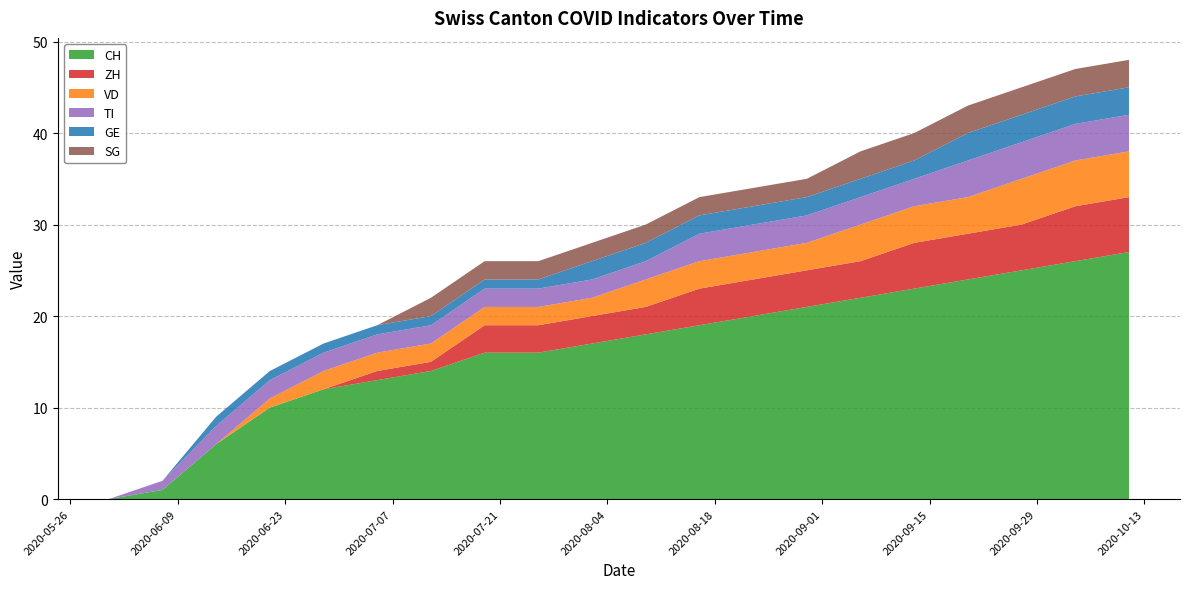

Reading left to right, what are all the values shown in this chart?

CH: 0	1	6	10	12	13	14	16	16	17	18	19	20	21	22	23	24	25	26	27
ZH: 0	0	0	0	0	1	1	3	3	3	3	4	4	4	4	5	5	5	6	6
VD: 0	0	0	1	2	2	2	2	2	2	3	3	3	3	4	4	4	5	5	5
TI: 0	1	2	2	2	2	2	2	2	2	2	3	3	3	3	3	4	4	4	4
GE: 0	0	1	1	1	1	1	1	1	2	2	2	2	2	2	2	3	3	3	3
SG: 0	0	0	0	0	0	2	2	2	2	2	2	2	2	3	3	3	3	3	3